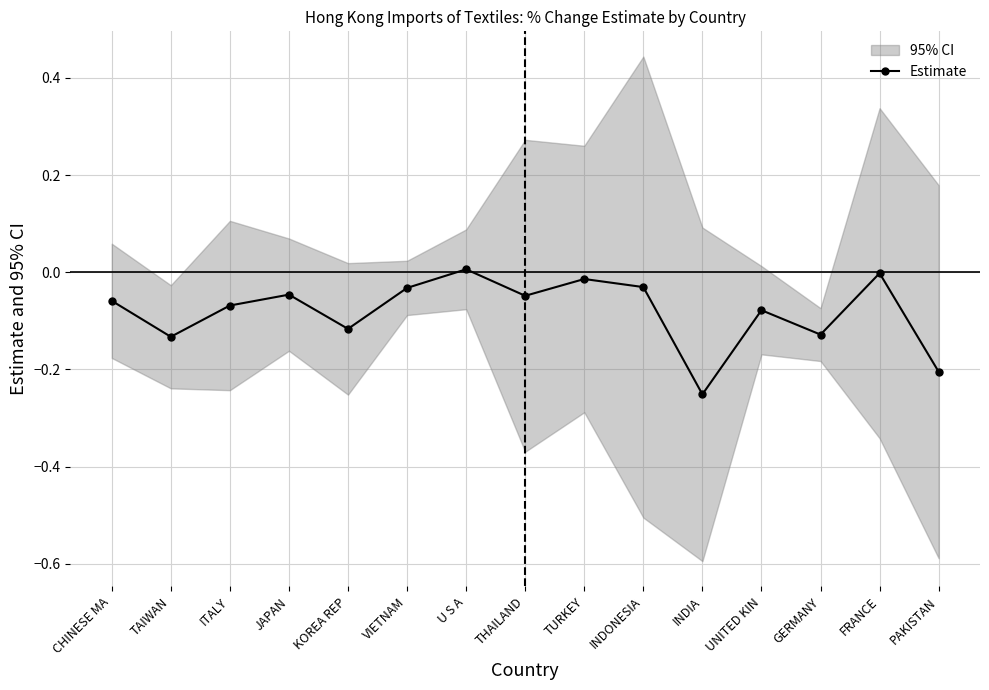

Which label corresponds to the largest value in the chart?

U S A